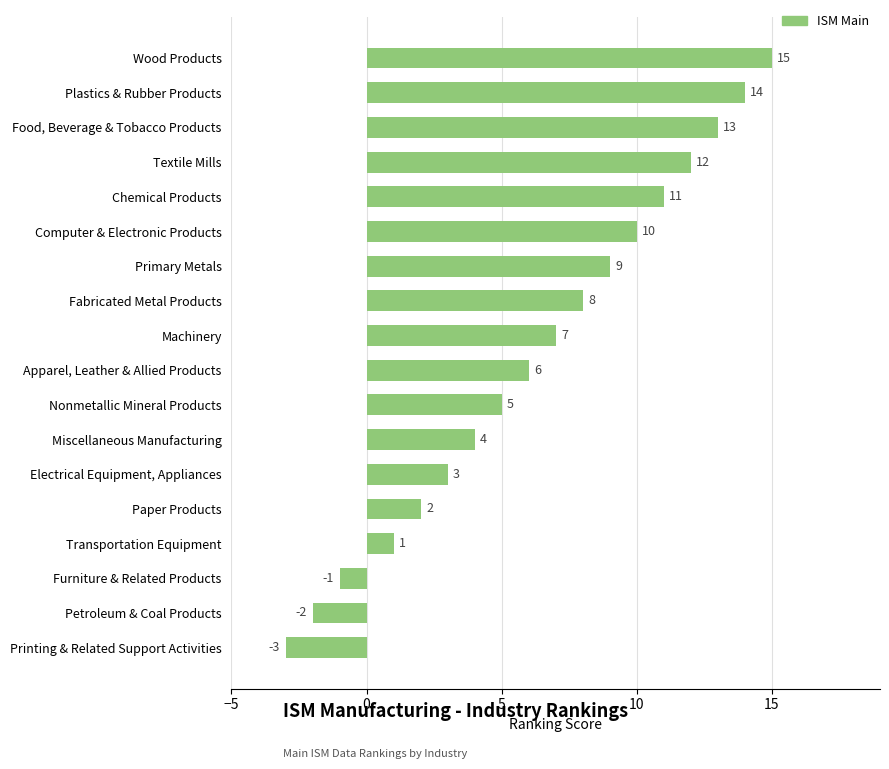

How many data points are less than 7?

9